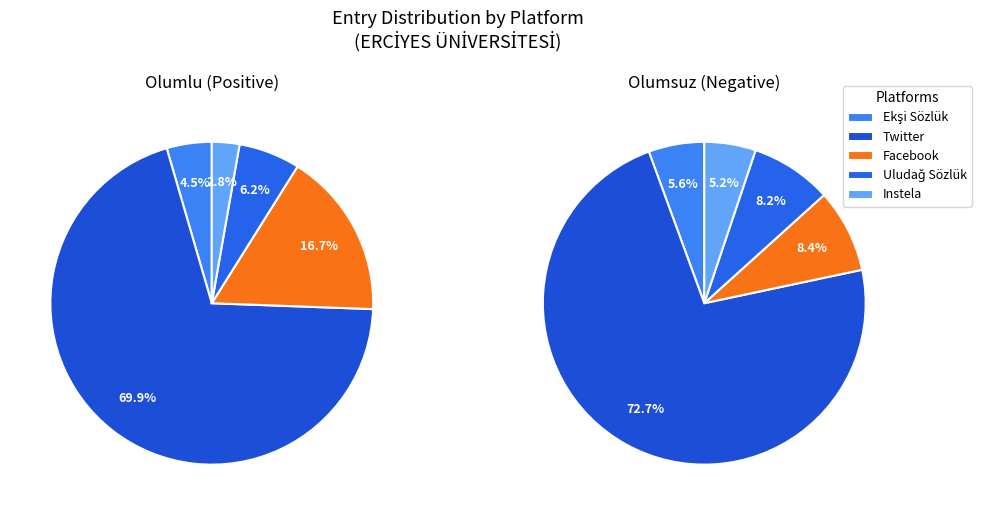

To the nearest percent, what percentage of the pie is Ekşi Sözlük?

5%